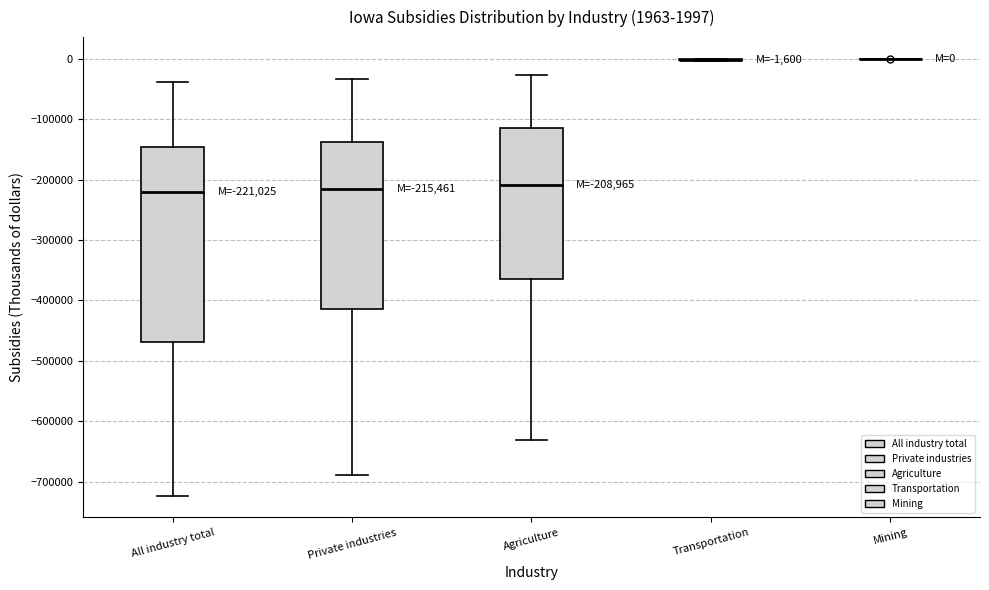

Comparing the boxes themselves (not the whiskers), which one is the tallest?

All industry total